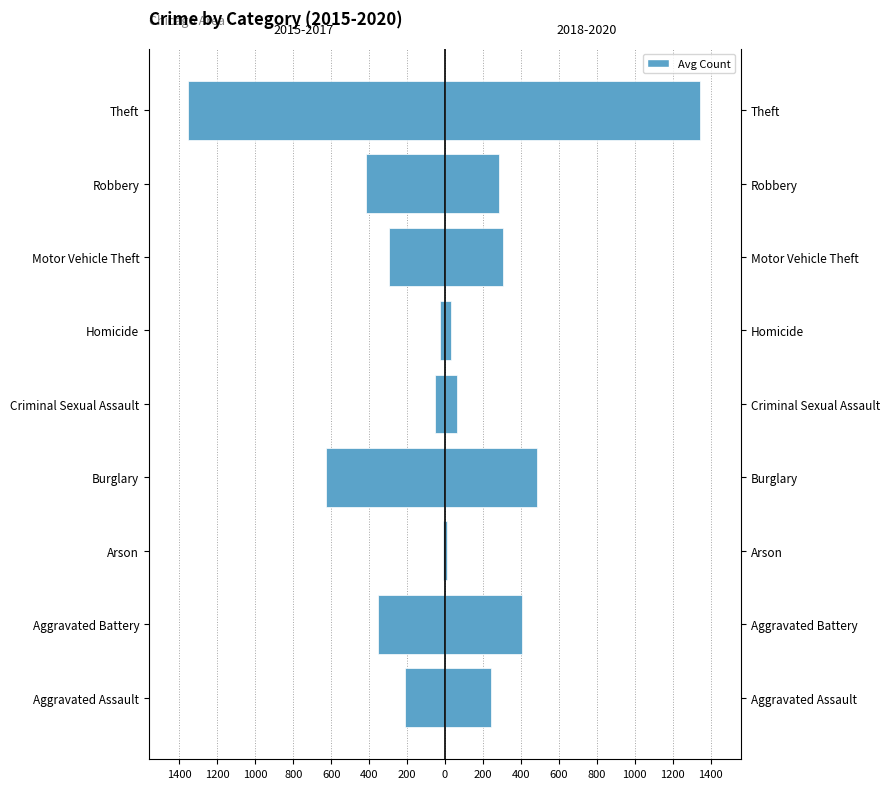

Which series has the widest spread of values?

2015-2017 avg